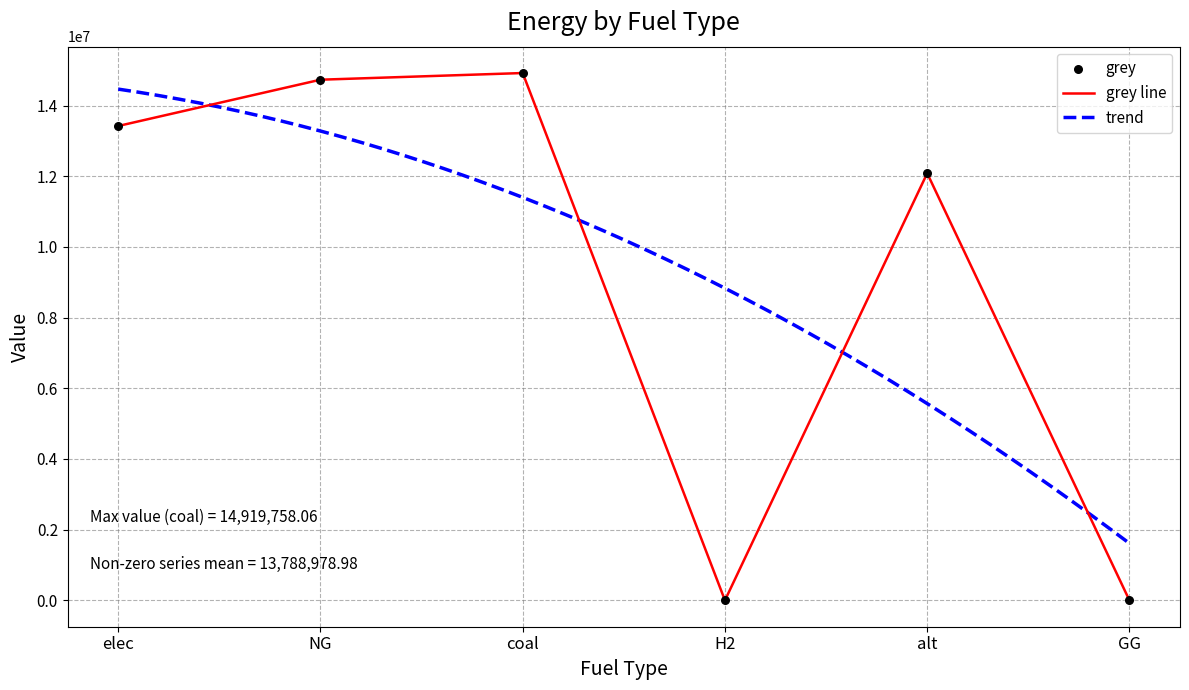

Which has a higher value, GG or coal?

coal